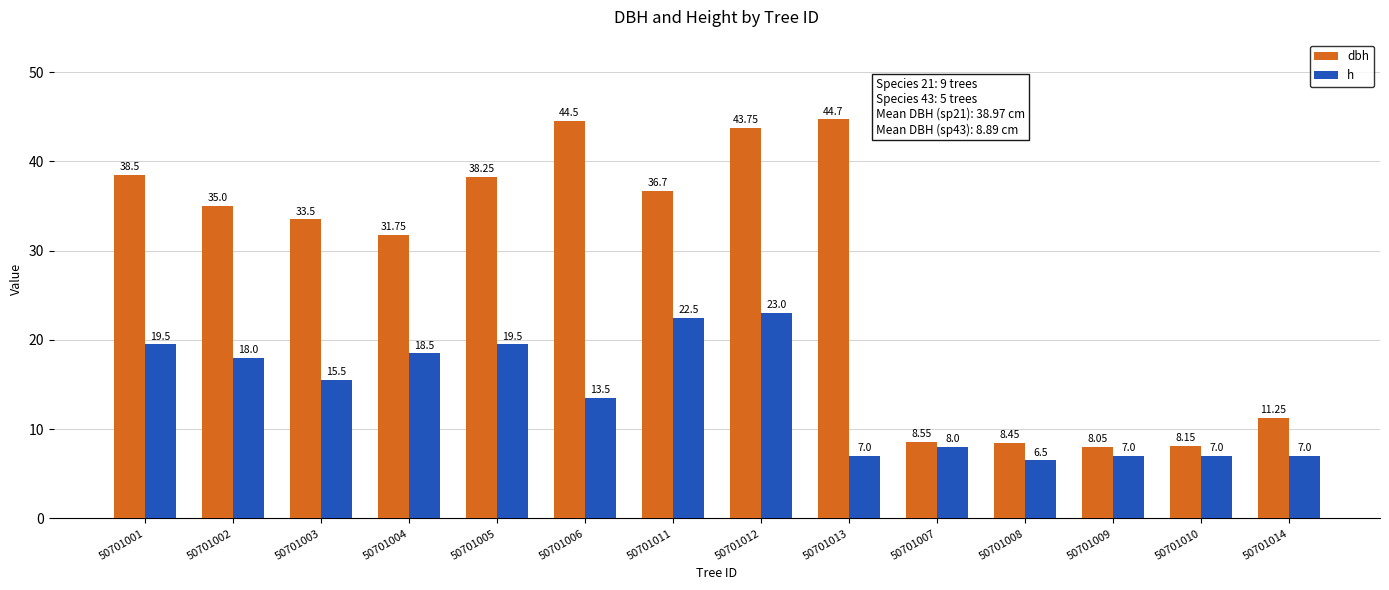

What is the average value of the h series?

13.8